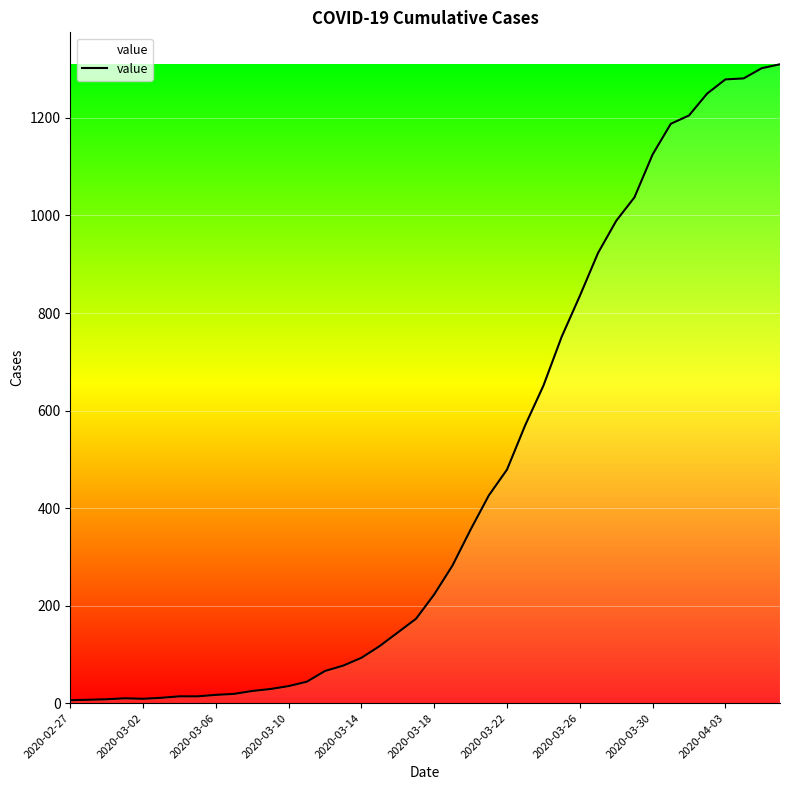

What is the maximum value shown in the chart?

1310